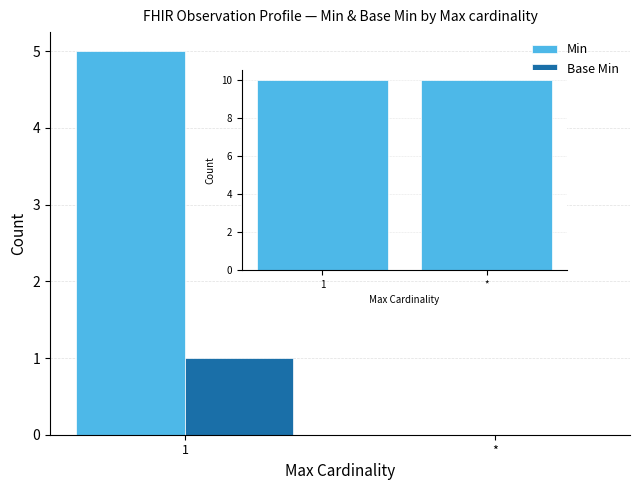

Reading right to left, what are all the values shown in this chart?

Min: *=0	1=5
Base Min: *=0	1=1
count: *=10	1=10